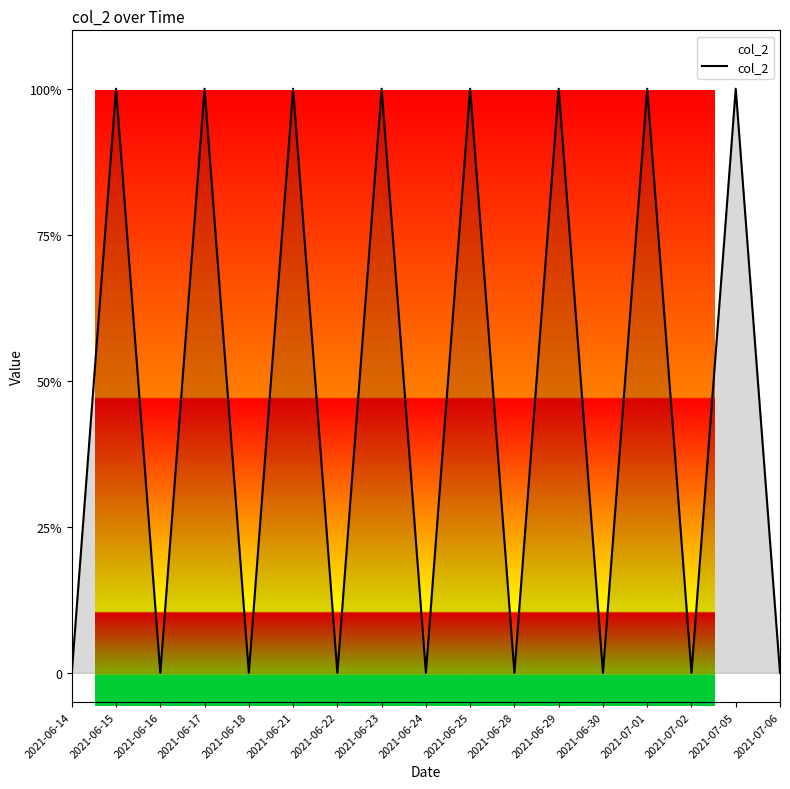

Does the chart have visible grid lines?

No